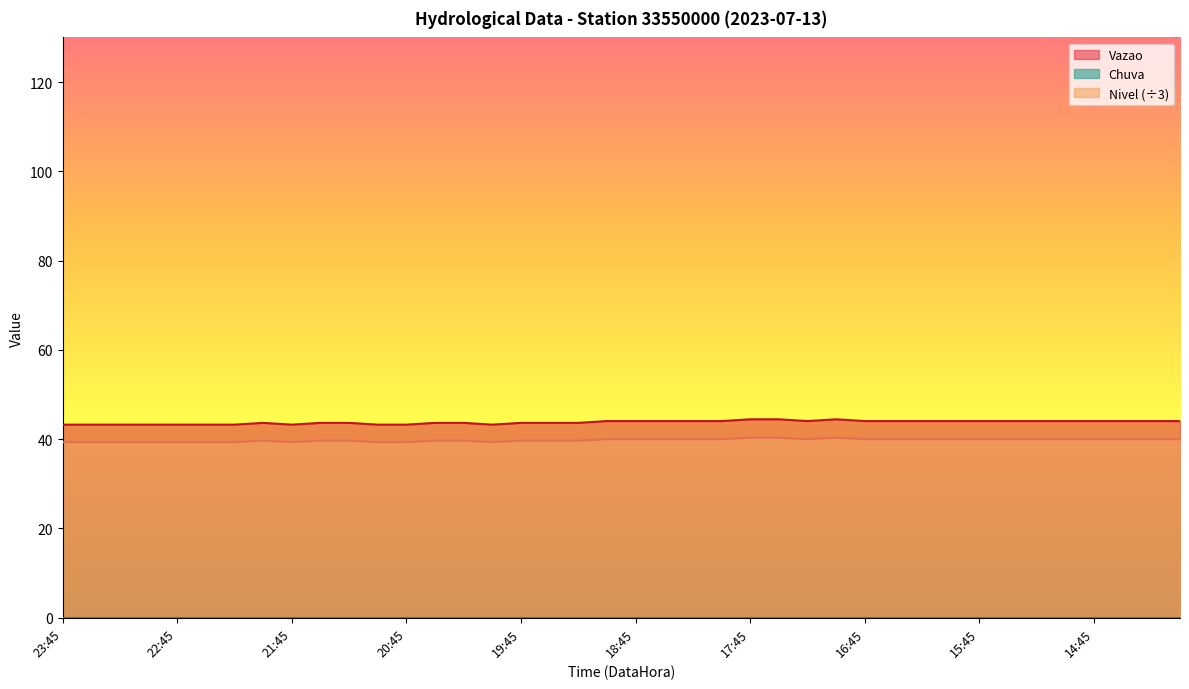

The value of Vazao at 18:15 is 12.0. True or false?

False